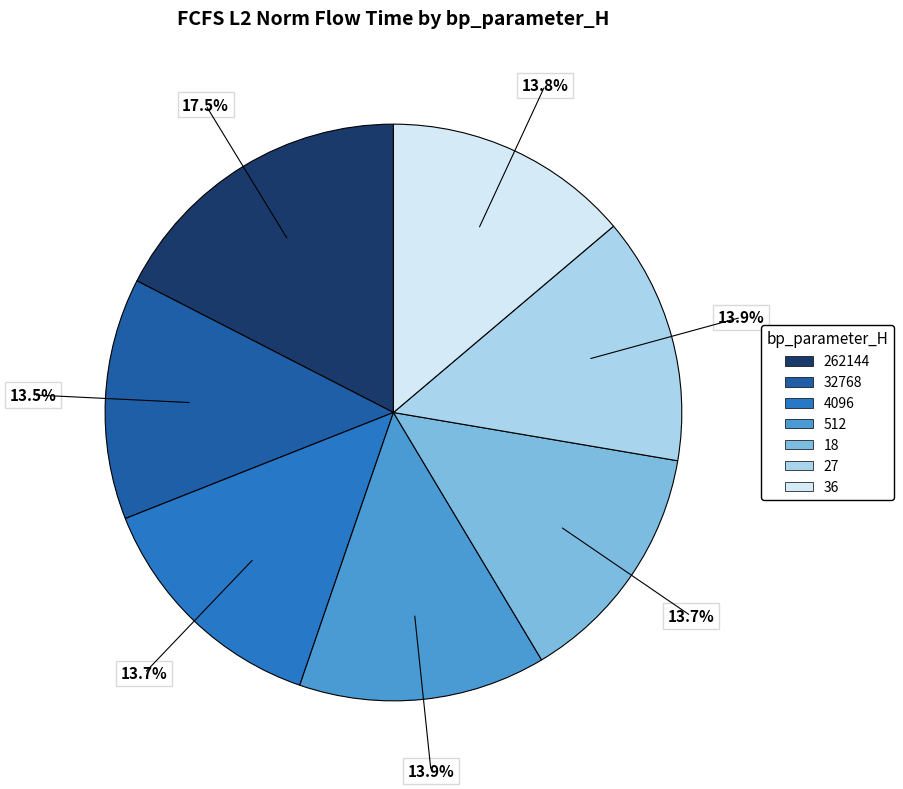

What percentage is NOT represented by 27?

86.1%